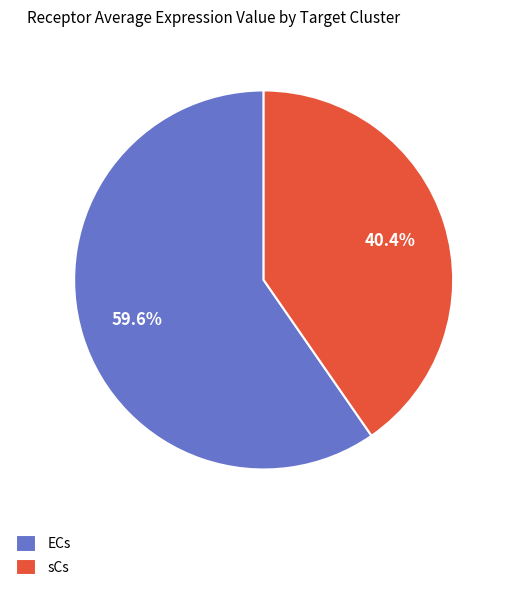

What percentage is the ECs slice, to the nearest percent?

60%